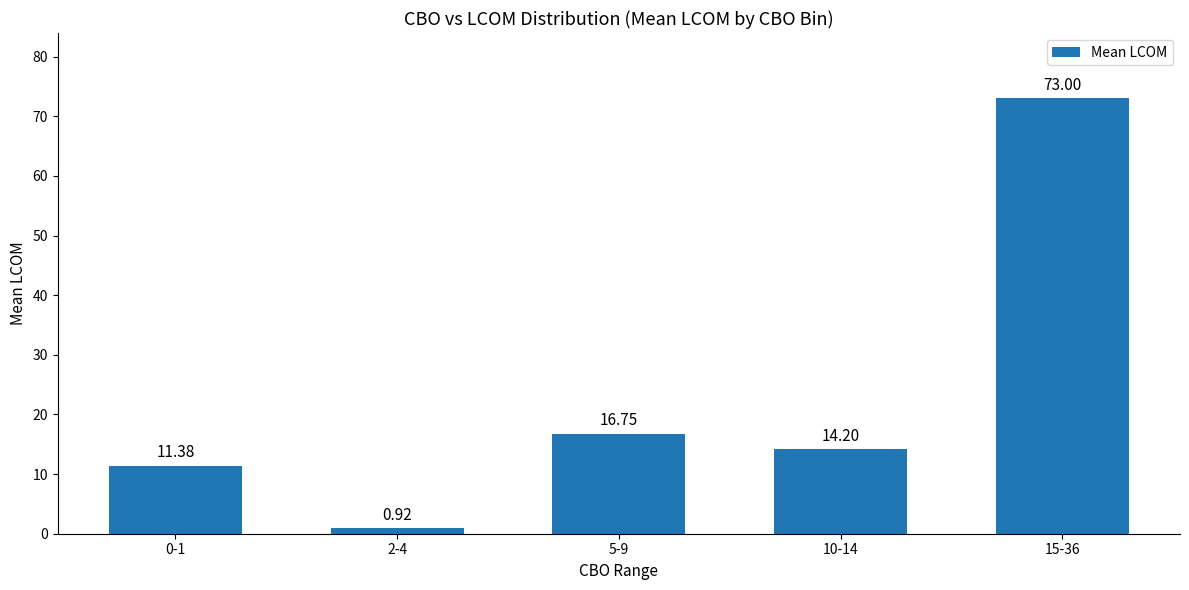

What is the ratio of the value at 0-1 to the value at 5-9?

0.7